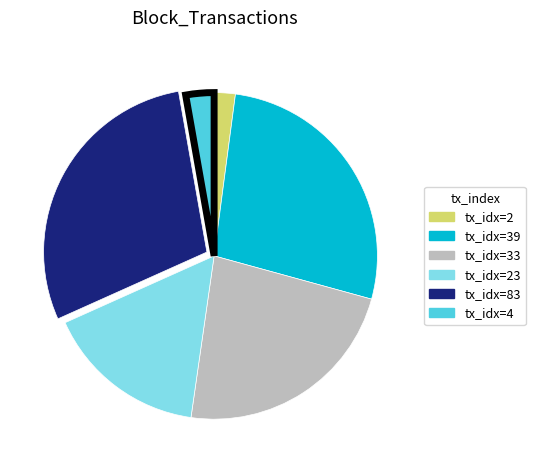

Is there a majority slice in this chart?

No